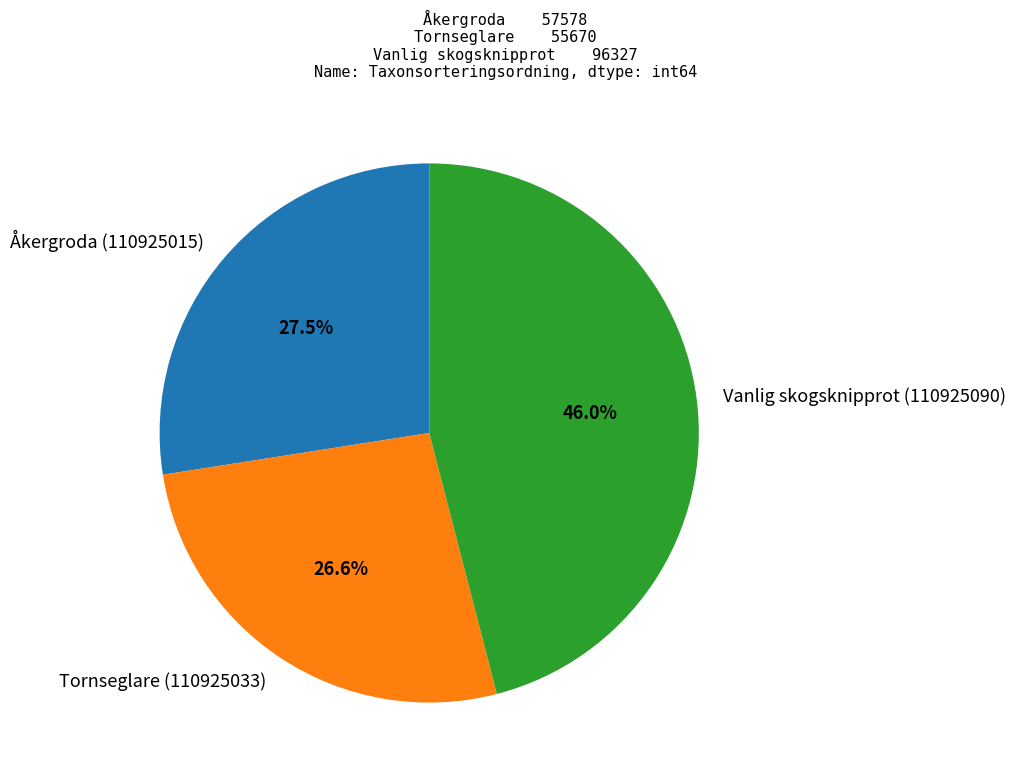

To the nearest percent, what portion does Vanlig skogsknipprot (110925090) represent?

46%